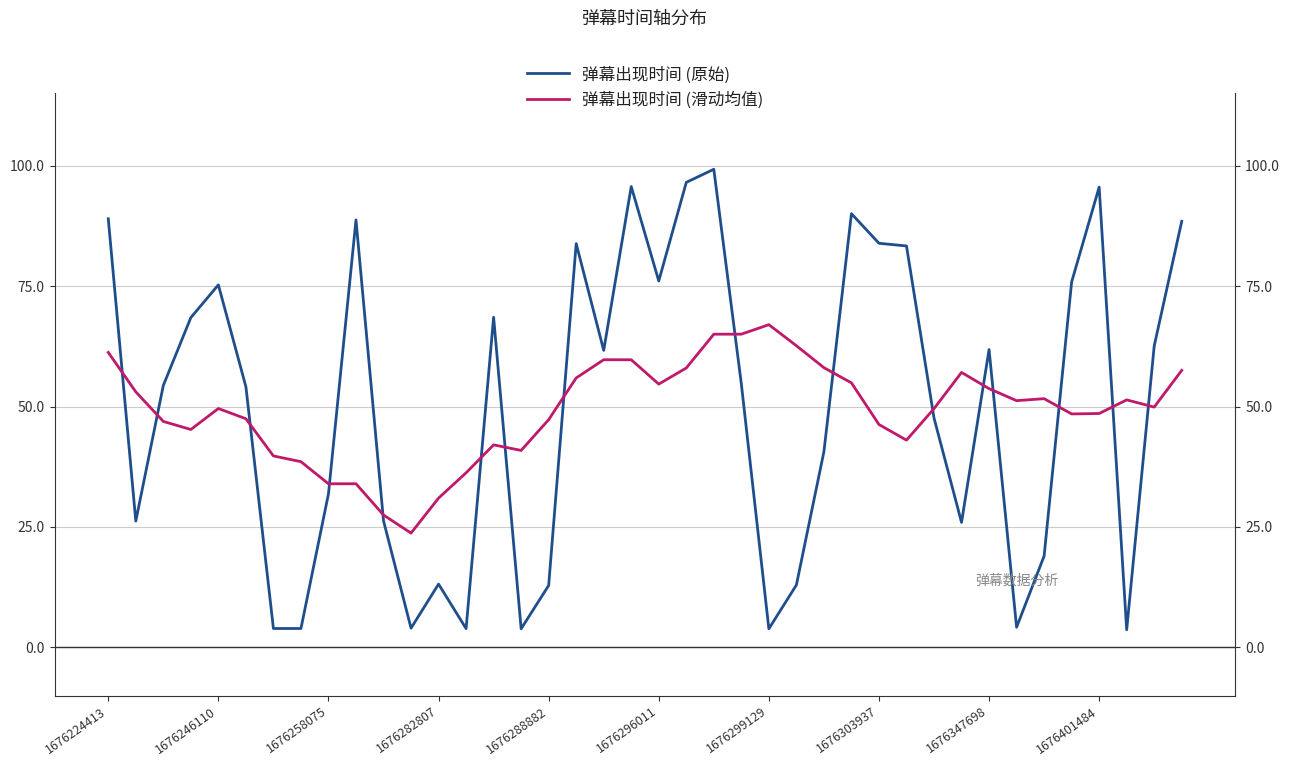

Where do 弹幕出现时间 (滑动均值) and 弹幕出现时间 (原始) first cross each other?

1676224413 and 1676246110